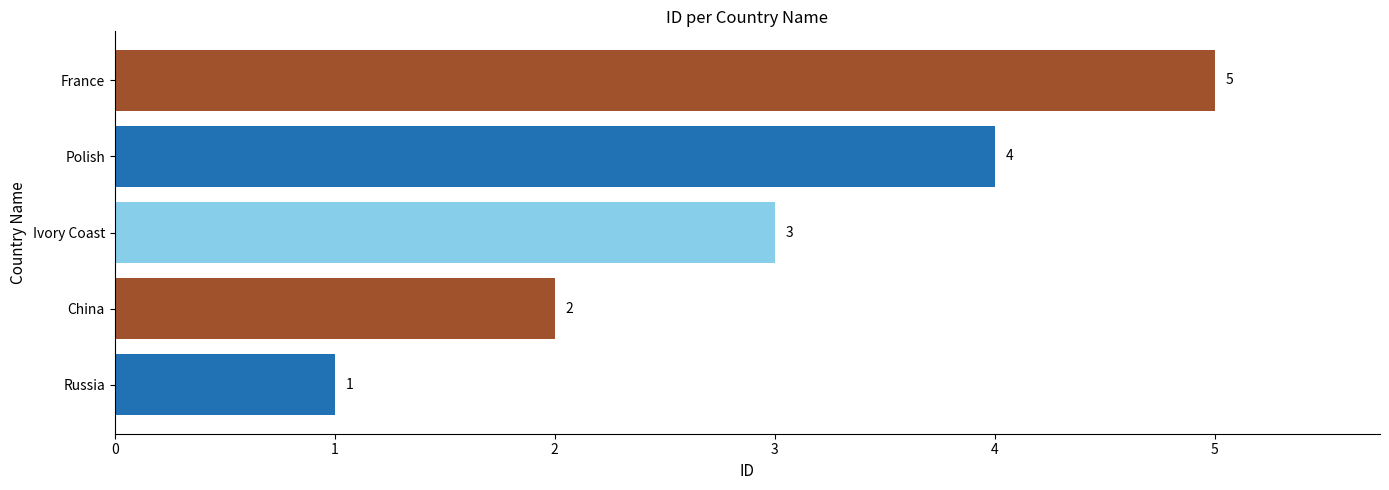

True or false: the data shows 3 at China.

False